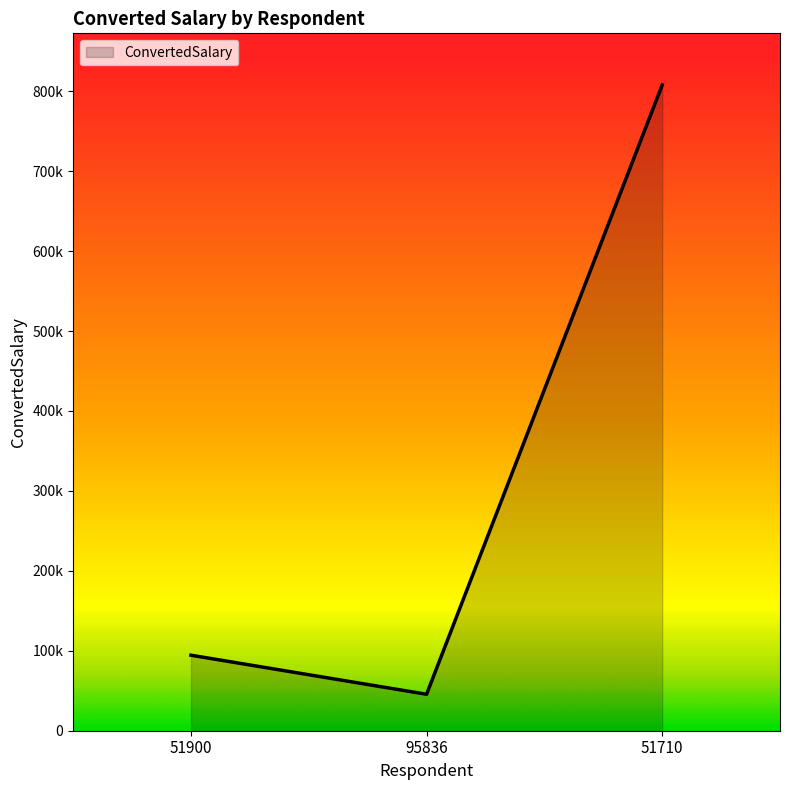

What is the difference between the values at 95836 and 51710?

762156